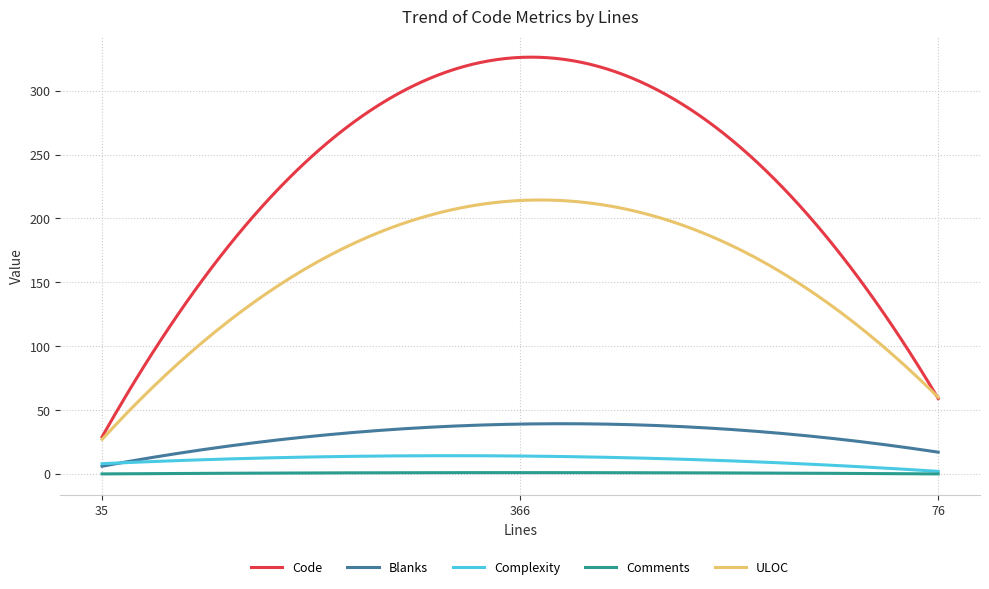

Which series has the widest spread of values?

Code